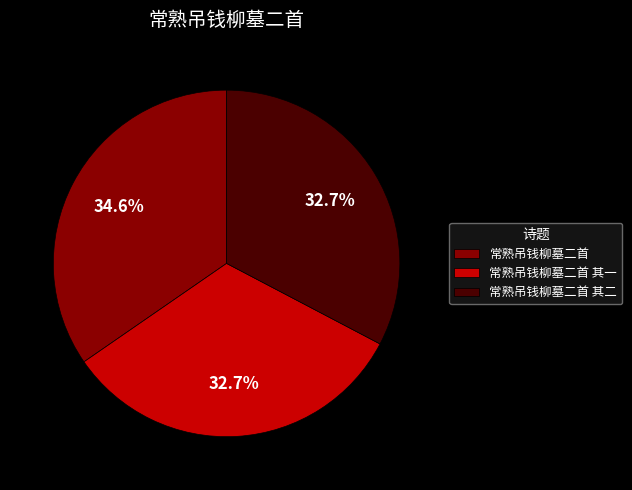

The 常熟吊钱柳墓二首 其二 slice represents 19% of the pie. True or false?

False